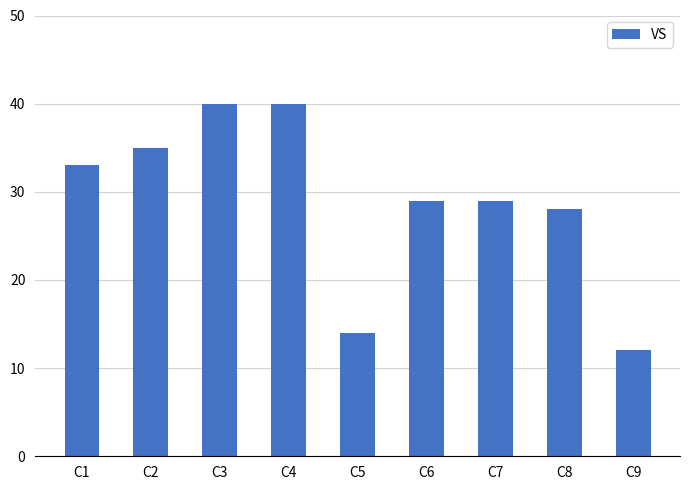

Are the bars grouped side by side (vs. stacked)?

No